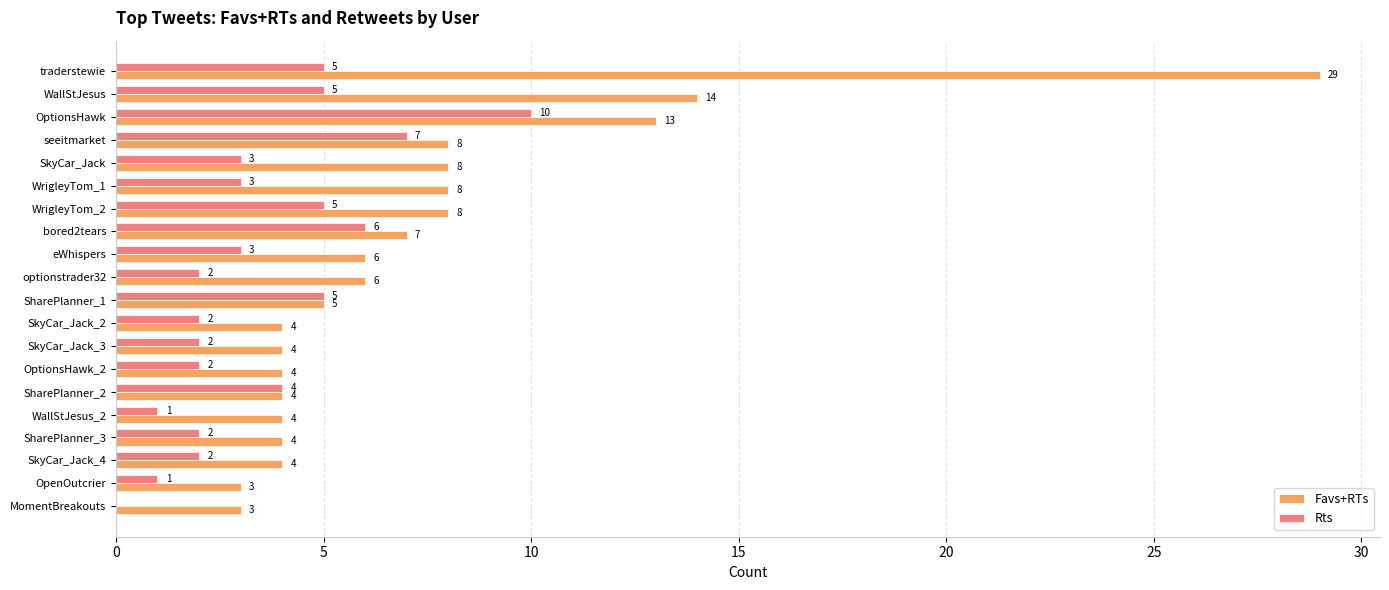

Between WallStJesus and SharePlanner_3, which series saw the biggest shift?

Favs+RTs